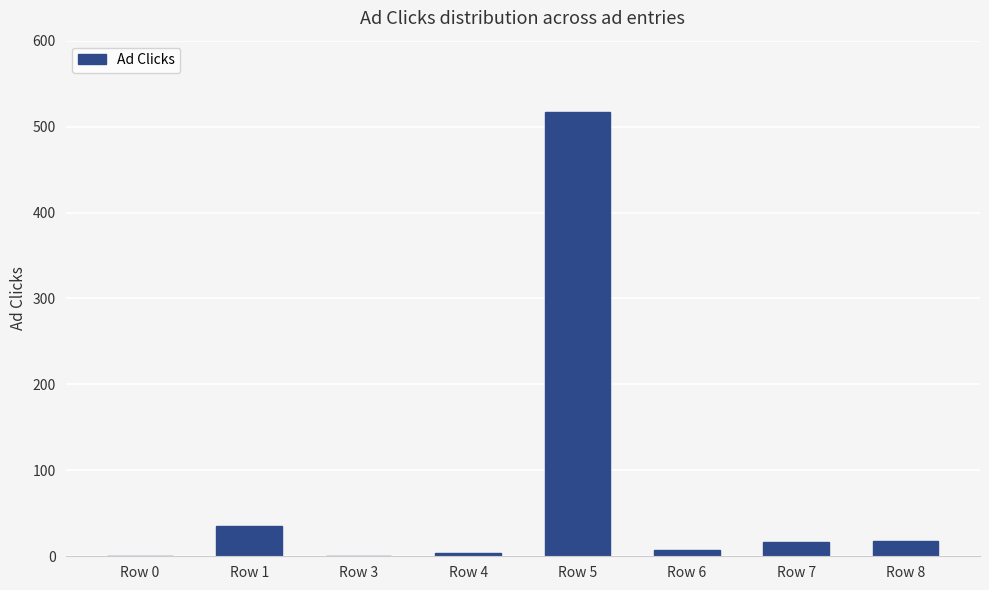

Which category has the highest value across all series?

Row 5